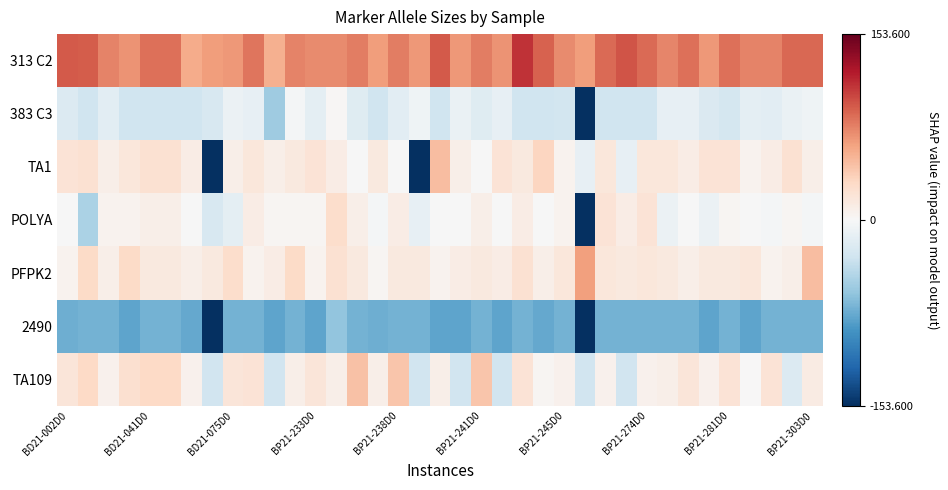

Which series has the largest range (max minus min)?

TA1